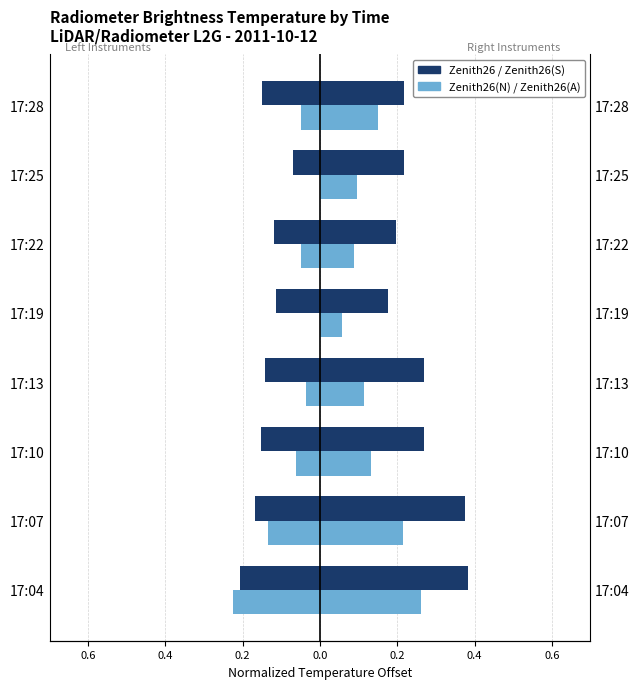

What is the difference between the Zenith26(N) values at 17:04 and 17:19?

0.3